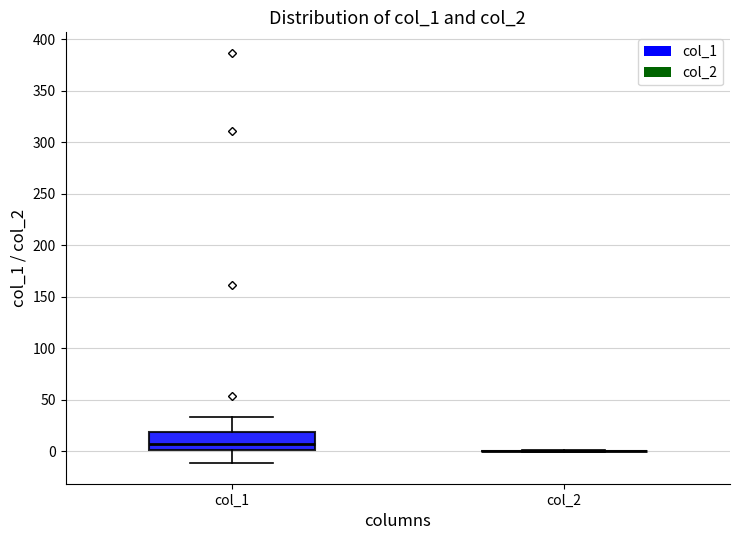

Reading left to right, transcribe this box plot: for each box, give where its median line is, the range the box spans, and where its two whiskers end, as read against the y-axis. The values are not printed on the chart, so give them approximately, as read against the axis.

col_1: median 5, box 0 to 20, whiskers -10 to 35
col_2: box collapsed to a line at 0, whiskers 0 to 0